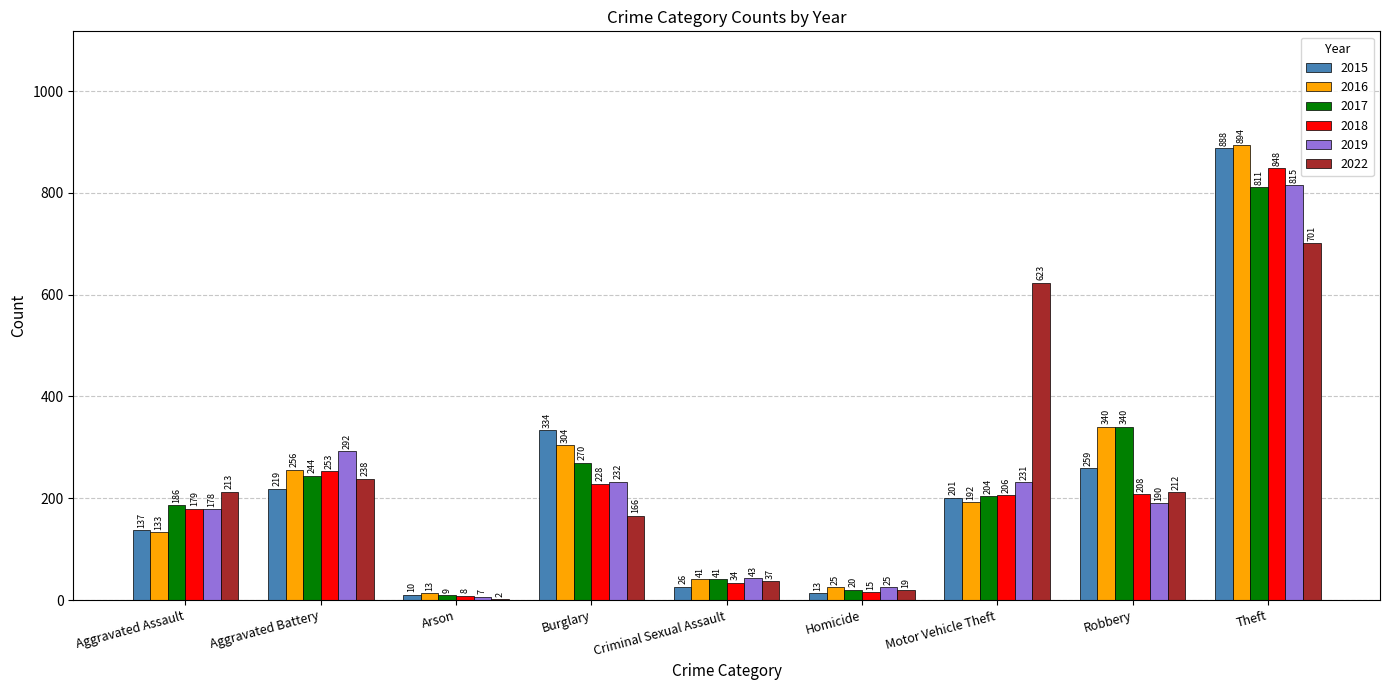

What is the approximate value of 2022 at Theft, to the nearest 50?

700